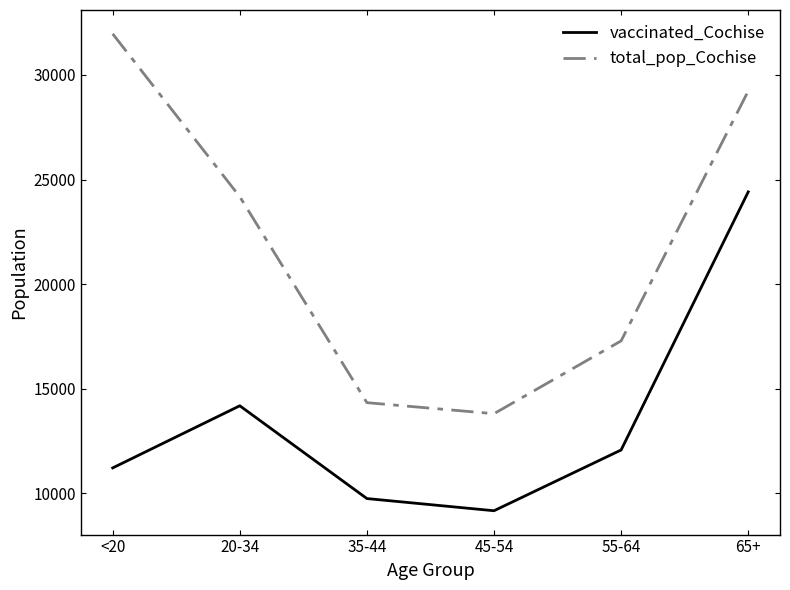

Does the chart display data point markers on the line(s)?

No